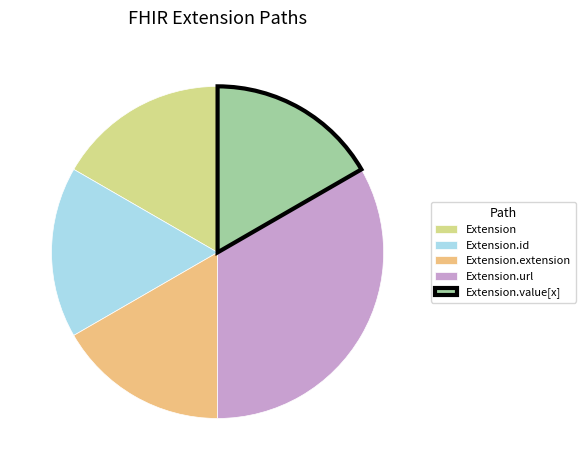

Is Extension.url the majority of the pie?

No